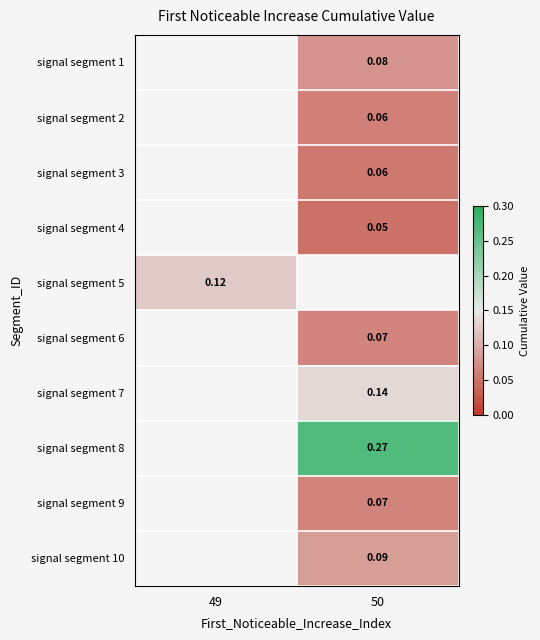

Is the value of signal segment 7 at 50 greater than the value of signal segment 1 at 50?

Yes